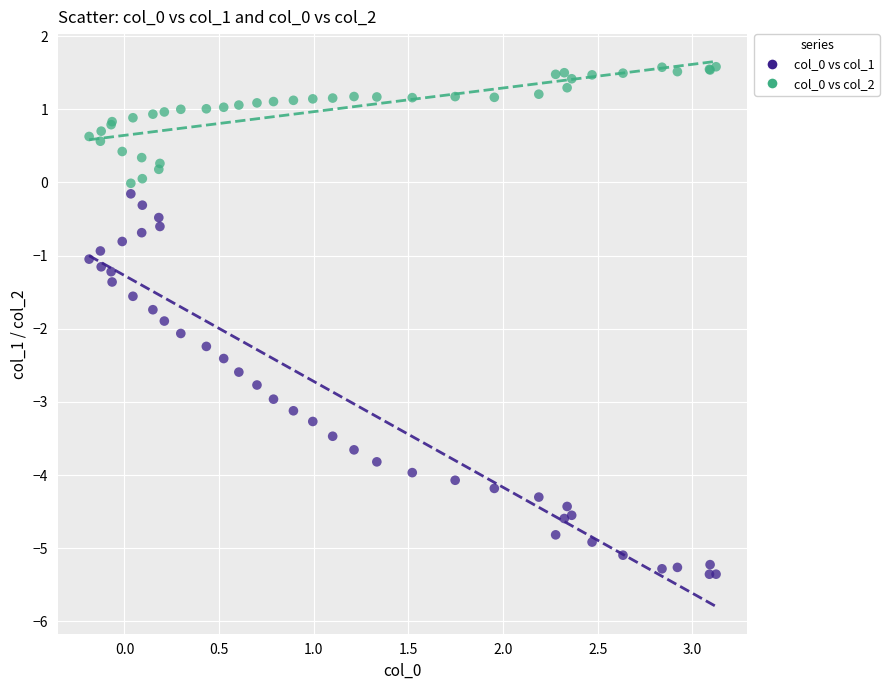

What is the X range (max minus min) for the scatter plot?

3.3